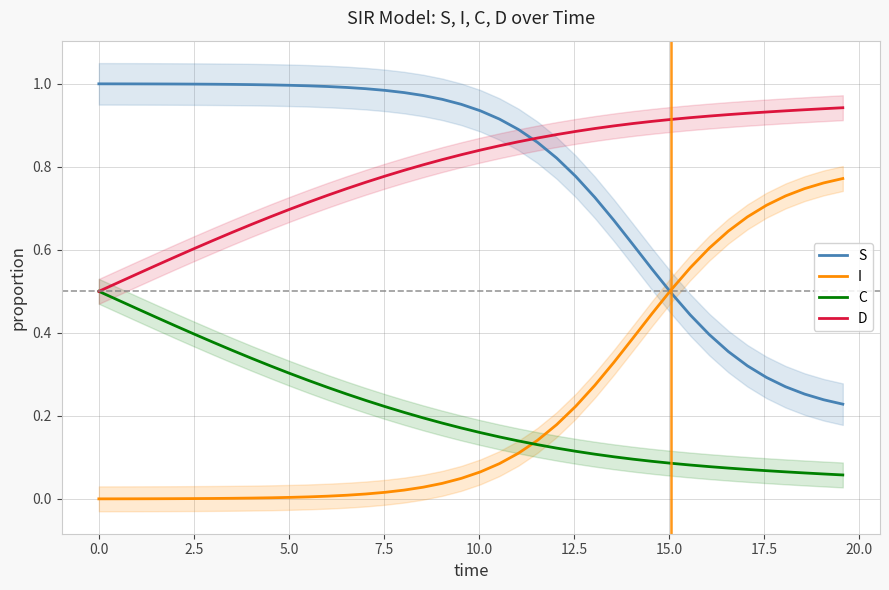

Reading left to right, what are all the values shown in this chart?

S: 1.0	1.0	1.0	1.0	1.0	1.0	1.0	1.0	1.0	1.0	1.0	1.0	1.0	1.0	1.0	1.0	1.0	1.0	1.0	1.0	0.9	0.9	0.9	0.9	0.8	0.8	0.7	0.7	0.6	0.6	0.5	0.4	0.4	0.4	0.3	0.3	0.3	0.3	0.2	0.2
I: 0.0	0.0	0.0	0.0	0.0	0.0	0.0	0.0	0.0	0.0	0.0	0.0	0.0	0.0	0.0	0.0	0.0	0.0	0.0	0.0	0.1	0.1	0.1	0.1	0.2	0.2	0.3	0.3	0.4	0.4	0.5	0.6	0.6	0.6	0.7	0.7	0.7	0.7	0.8	0.8
C: 0.5	0.5	0.5	0.4	0.4	0.4	0.4	0.4	0.3	0.3	0.3	0.3	0.3	0.3	0.2	0.2	0.2	0.2	0.2	0.2	0.2	0.1	0.1	0.1	0.1	0.1	0.1	0.1	0.1	0.1	0.1	0.1	0.1	0.1	0.1	0.1	0.1	0.1	0.1	0.1
D: 0.5	0.5	0.5	0.6	0.6	0.6	0.6	0.6	0.7	0.7	0.7	0.7	0.7	0.7	0.8	0.8	0.8	0.8	0.8	0.8	0.8	0.9	0.9	0.9	0.9	0.9	0.9	0.9	0.9	0.9	0.9	0.9	0.9	0.9	0.9	0.9	0.9	0.9	0.9	0.9